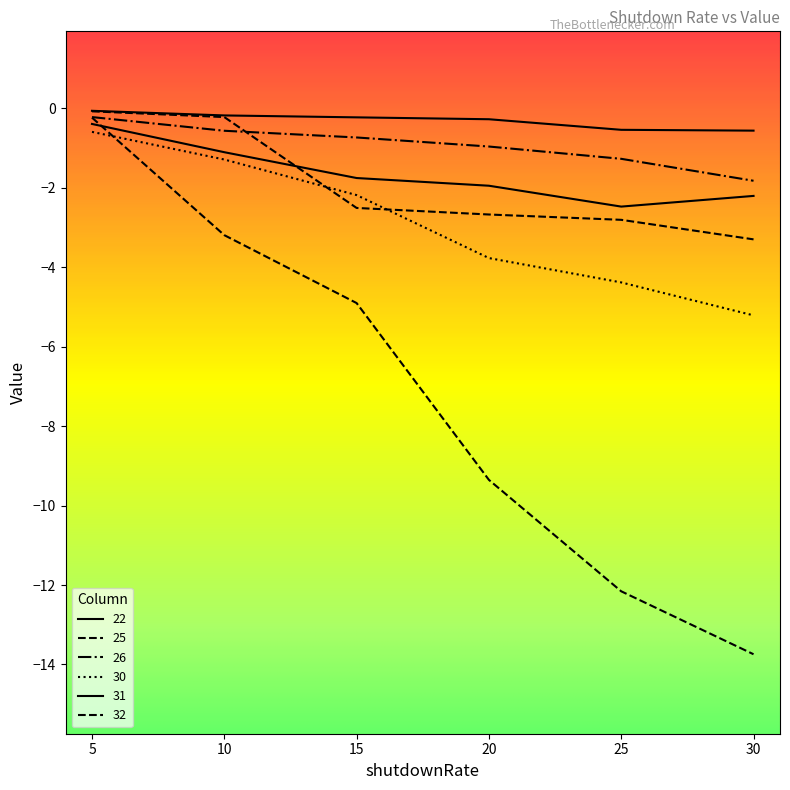

Where does the 25 series first go above -4?

5